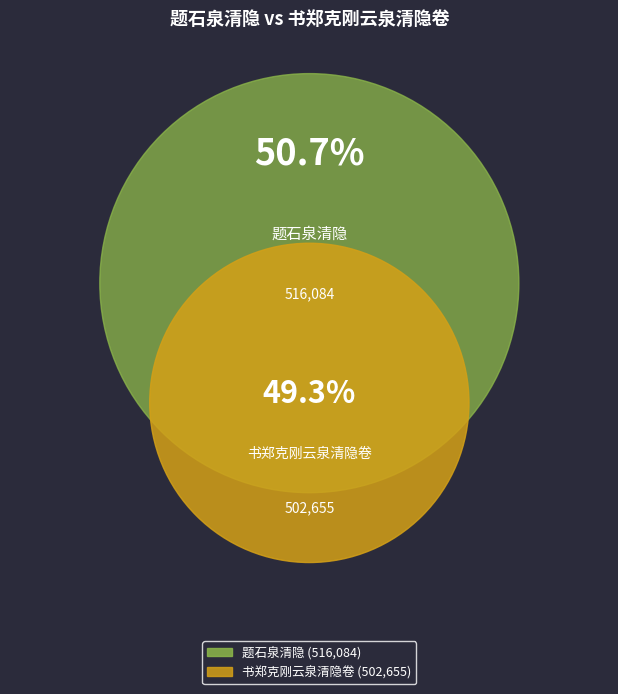

Which has a higher value, 书郑克刚云泉清隐卷 or 题石泉清隐?

题石泉清隐